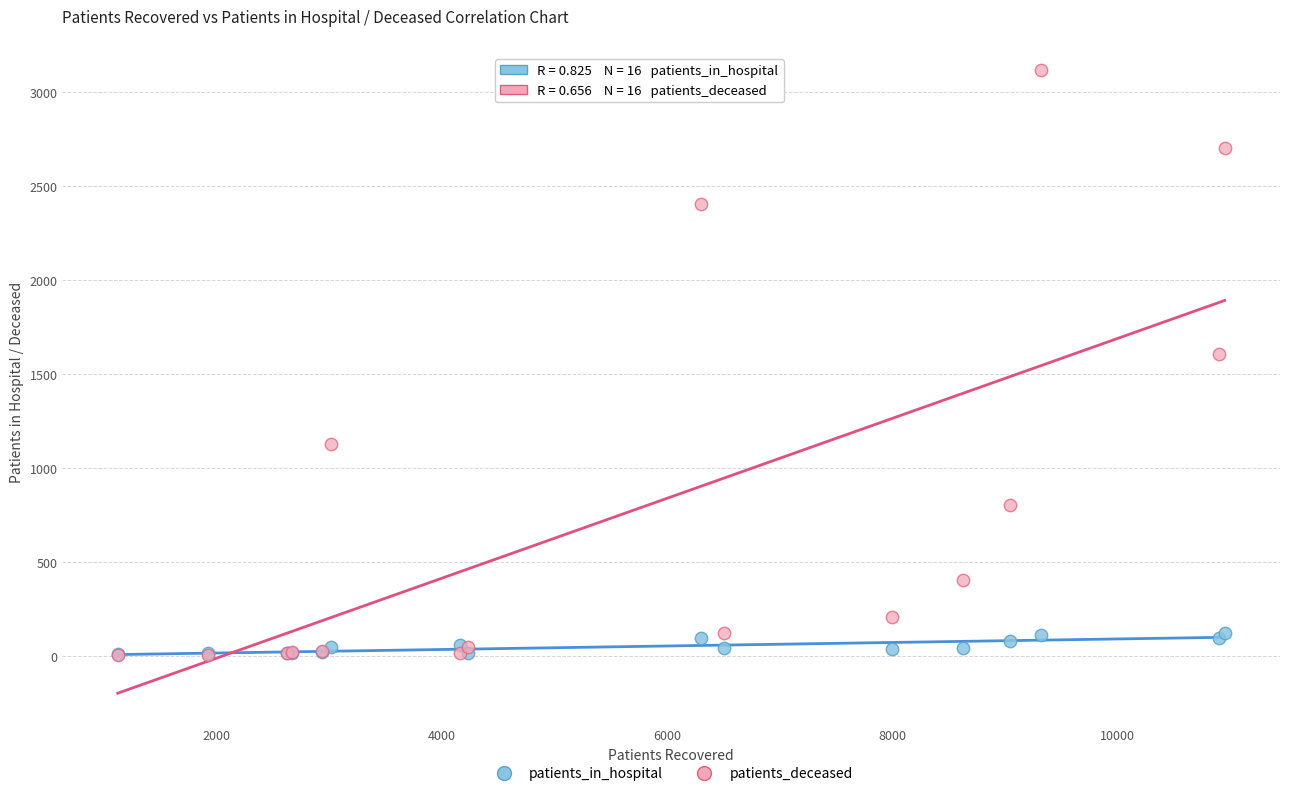

In the patients_deceased series, what Y value is closest to 1561?

1608